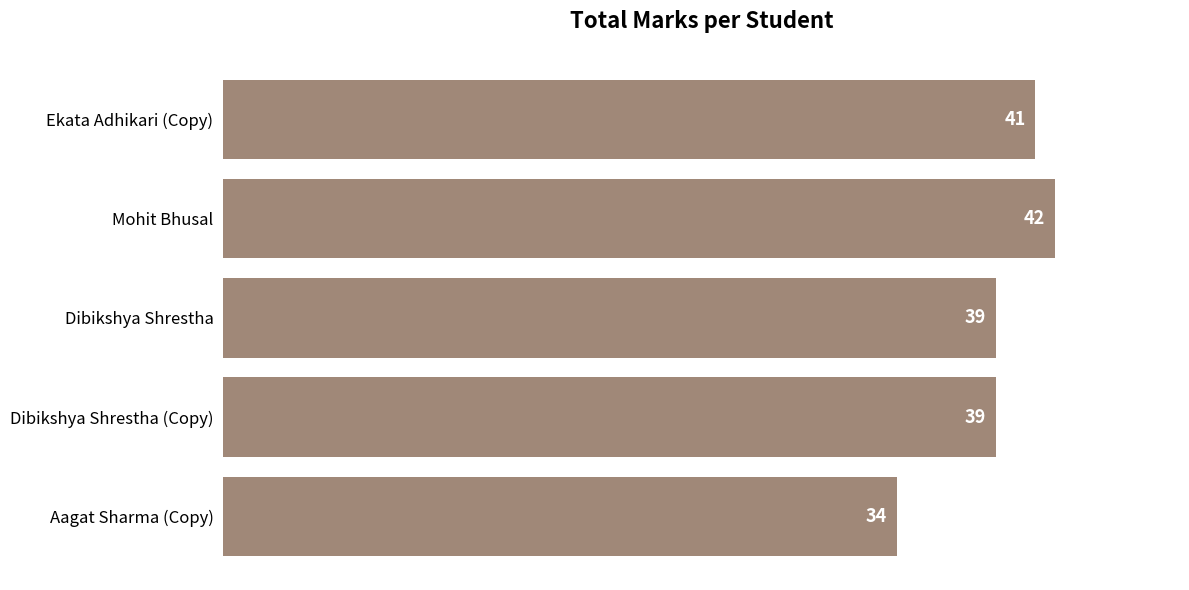

Reading top to bottom, transcribe all the data shown in this chart.

Ekata Adhikari (Copy)=41	Mohit Bhusal=42	Dibikshya Shrestha=39	Dibikshya Shrestha (Copy)=39	Aagat Sharma (Copy)=34